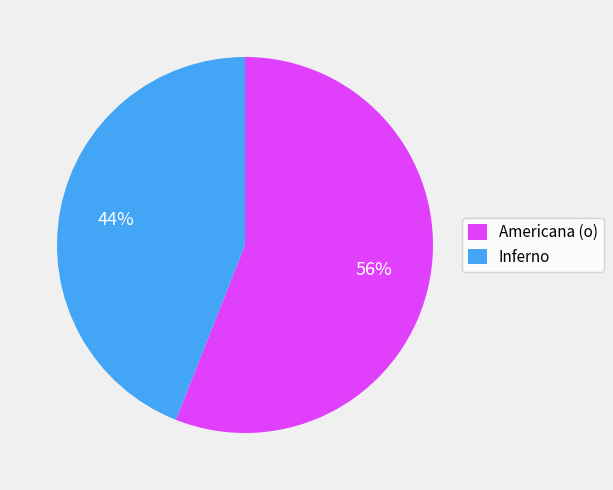

Combined, do Inferno and Americana (o) account for over 50%?

Yes